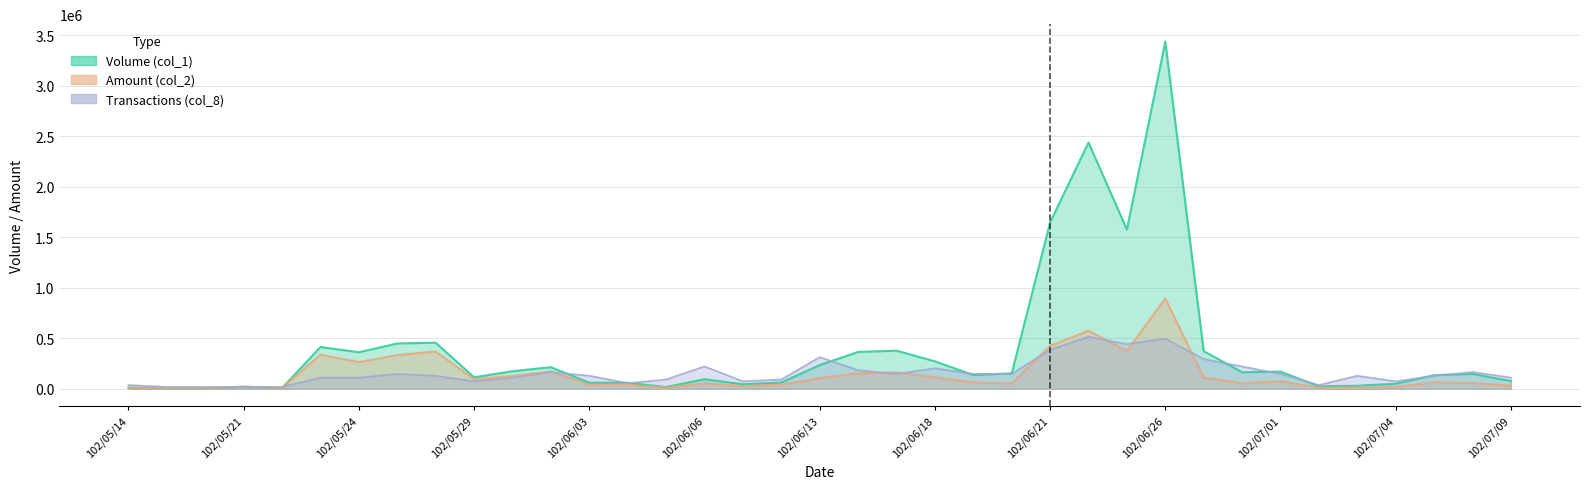

True or false: Volume (col_1) and Amount (col_2) intersect in this chart.

True